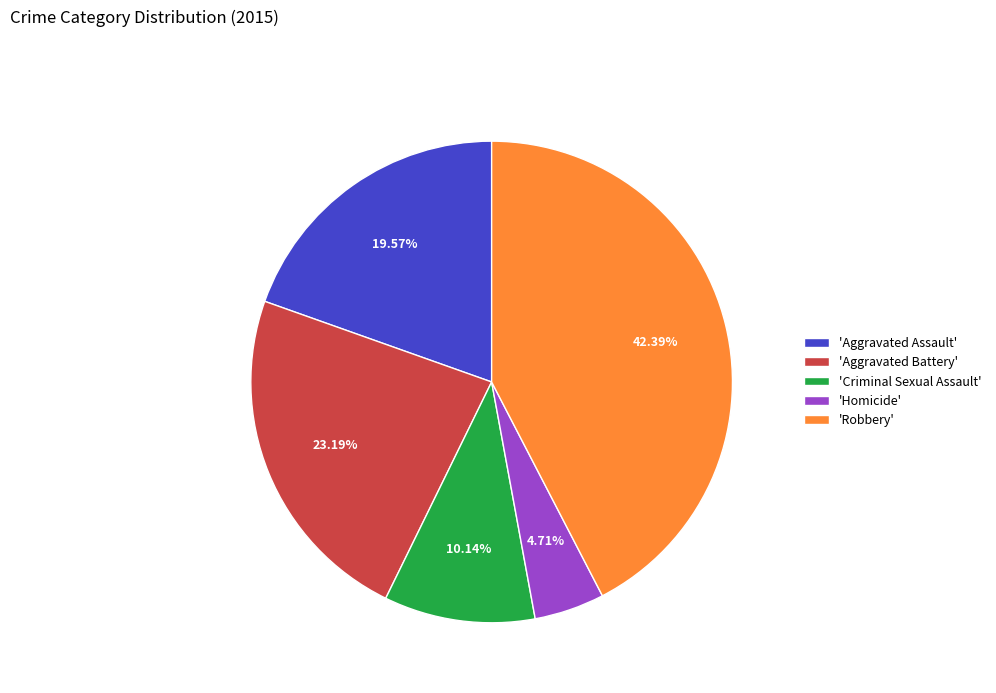

Rank the categories by value from lowest to highest.

'Homicide', 'Criminal Sexual Assault', 'Aggravated Assault', 'Aggravated Battery', 'Robbery'